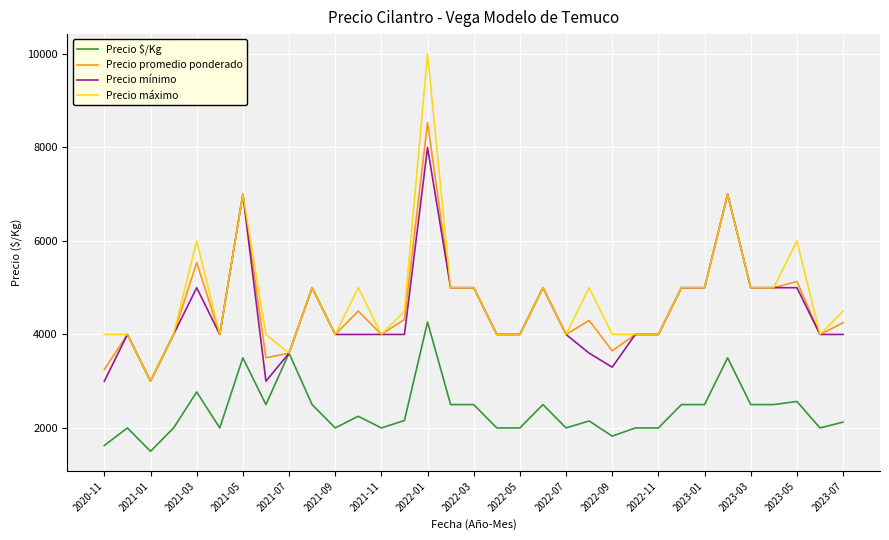

At how many categories does at least one series exceed 7292?

1